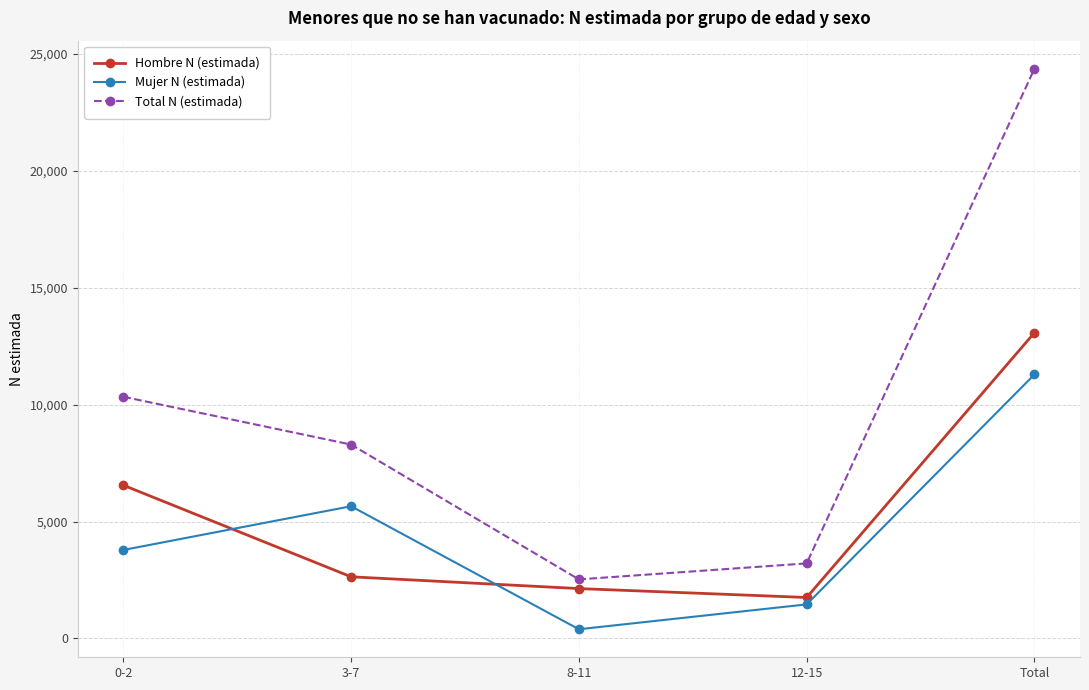

Is this an area chart (filled region under the line)?

No